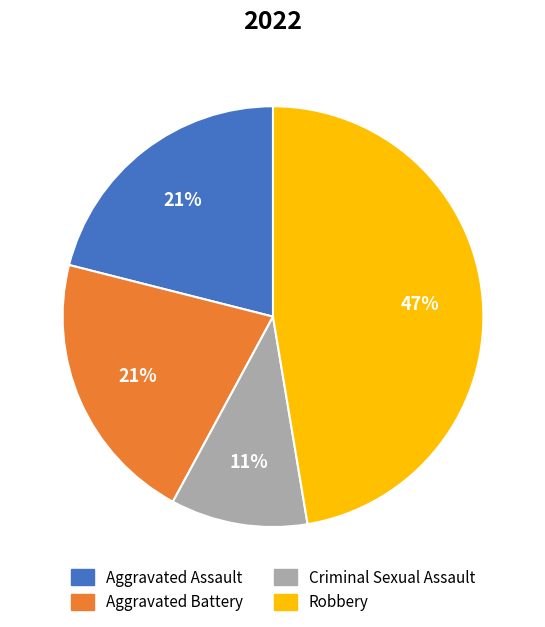

Count the number of slices in the pie.

4